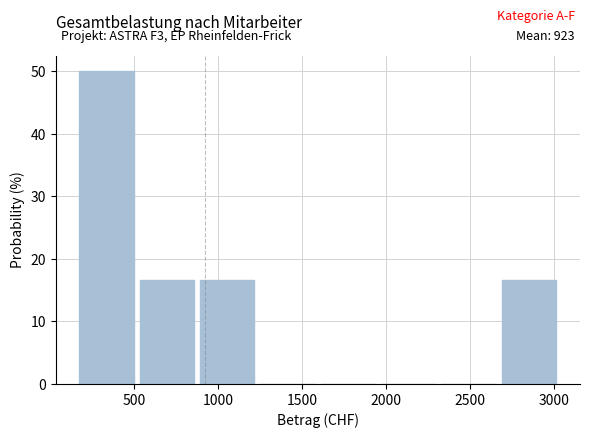

Which range on the x-axis has the tallest bar?

150 to 550